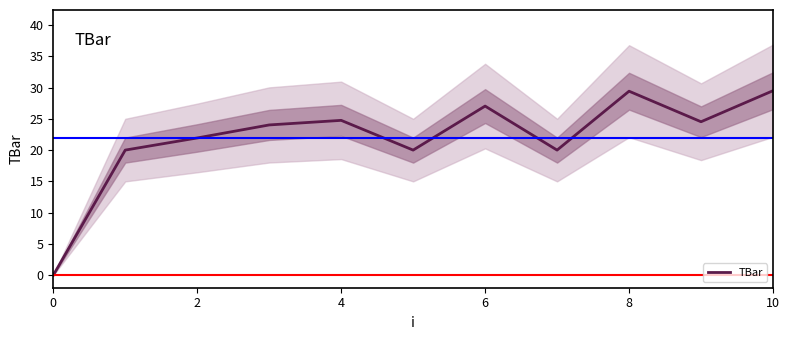

Reading right to left, extract all data points from this chart.

29.5	24.5	29.4	20.0	27.0	20.0	24.8	24.0	21.9	20.0	0.0